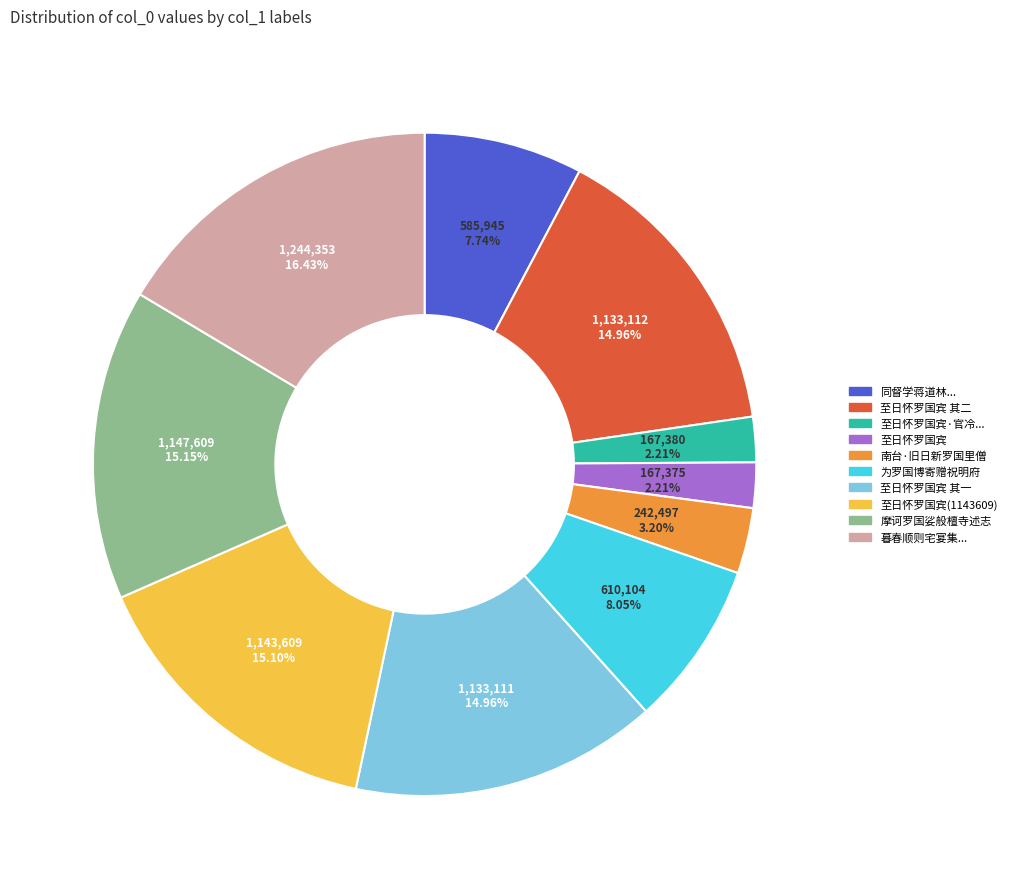

Is there a majority slice in this chart?

No